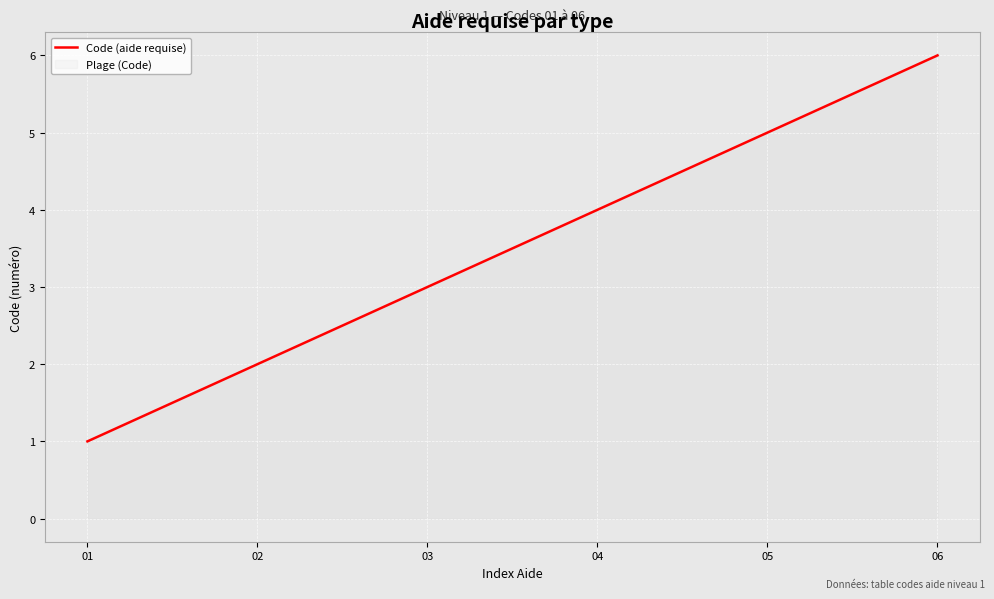

How many lines are shown in the chart?

1